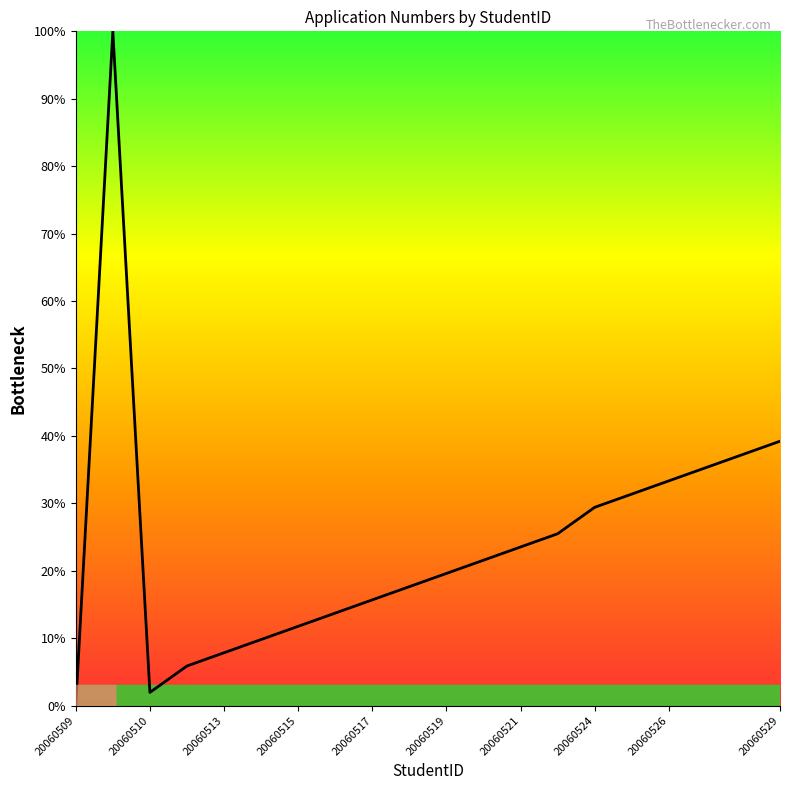

What is the greatest value displayed?

100.0